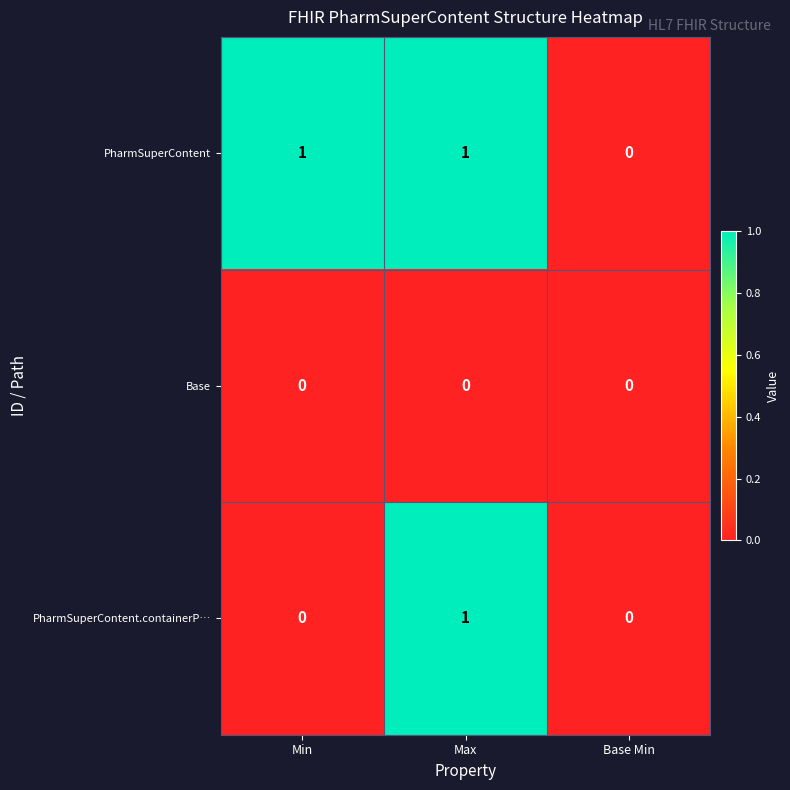

Is it true that PharmSuperContent.containerP… equals -1 at Base Min?

False